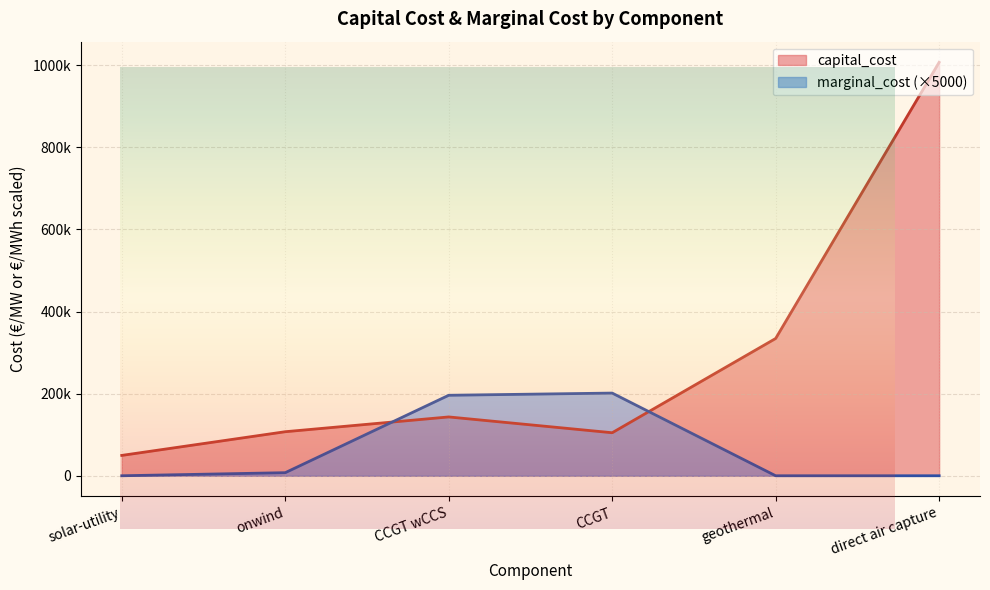

What value does the marginal_cost series have at onwind?

7500.0